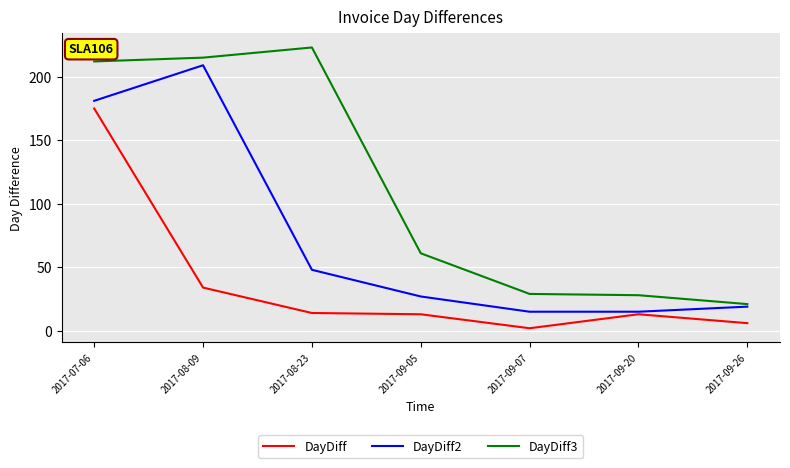

Between 2017-08-23 and 2017-09-20, which series saw the biggest shift?

DayDiff3